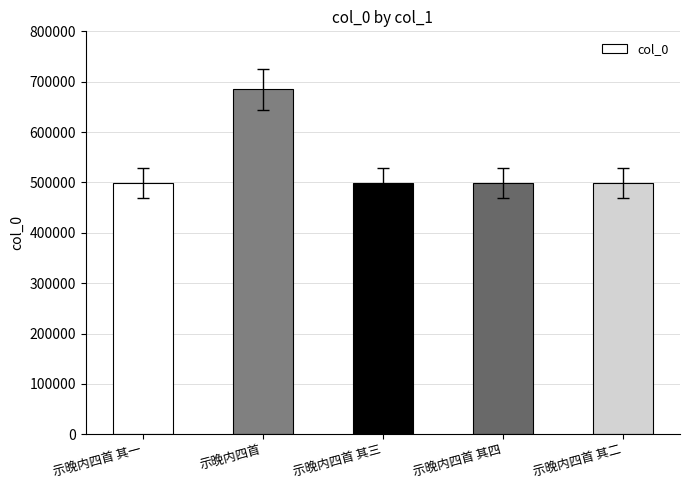

Is it true that the value at 示晚内四首 其一 is 231256?

False